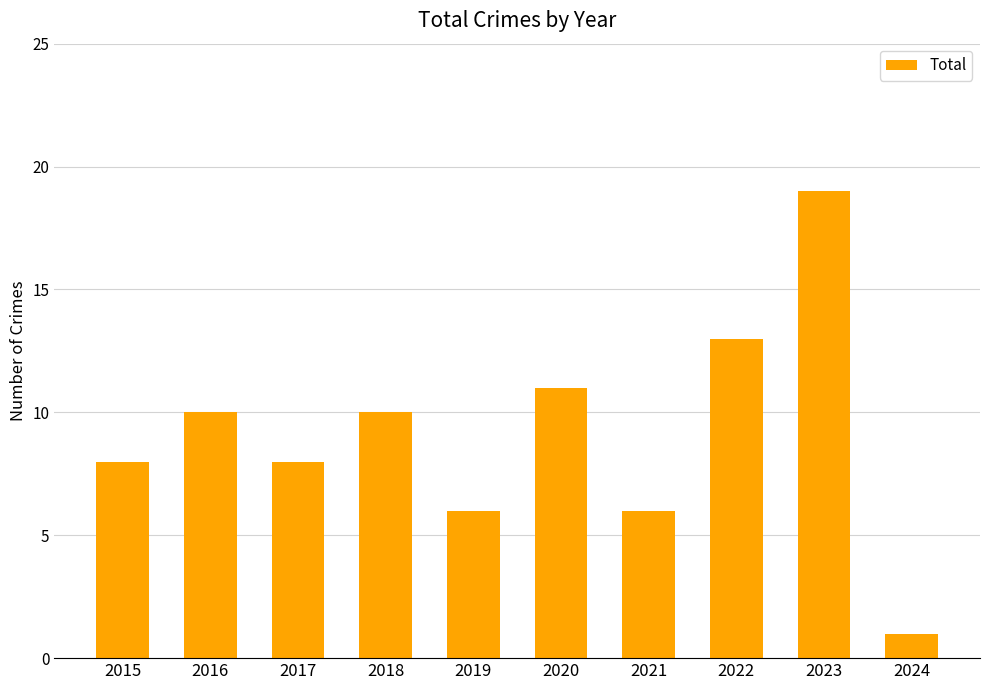

What is the value of the 4th bar from the left?

10